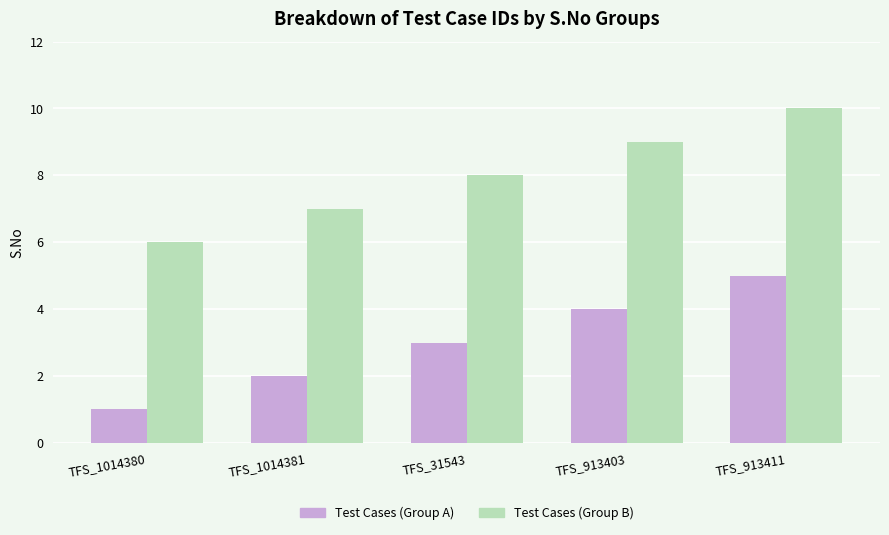

Does the chart contain stacked bars?

No